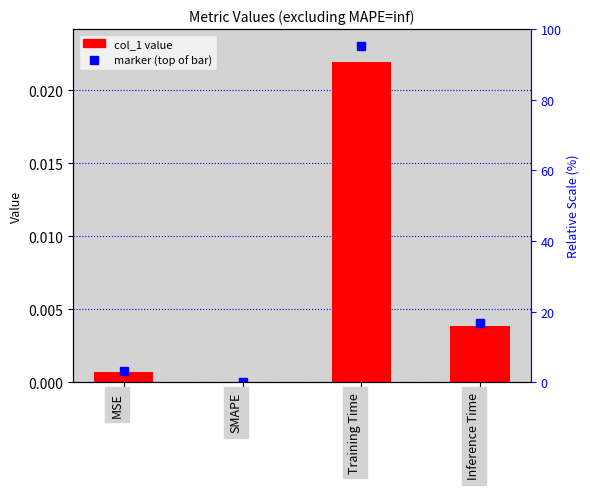

Between SMAPE and MSE, which is larger?

MSE